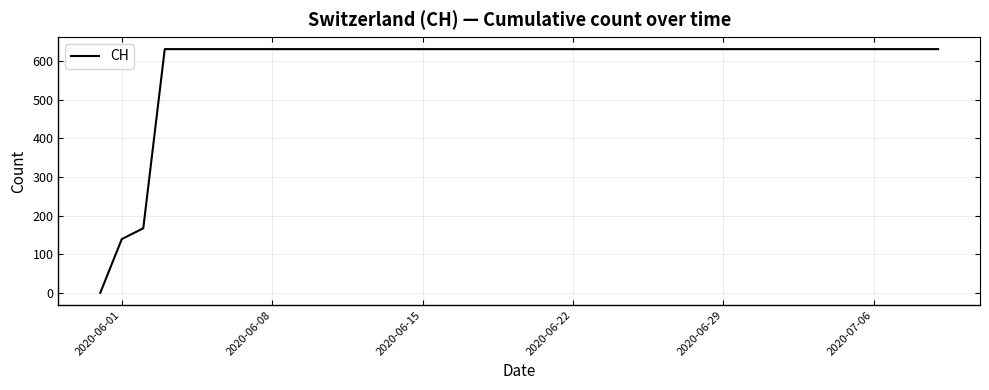

How many lines are shown in the chart?

1